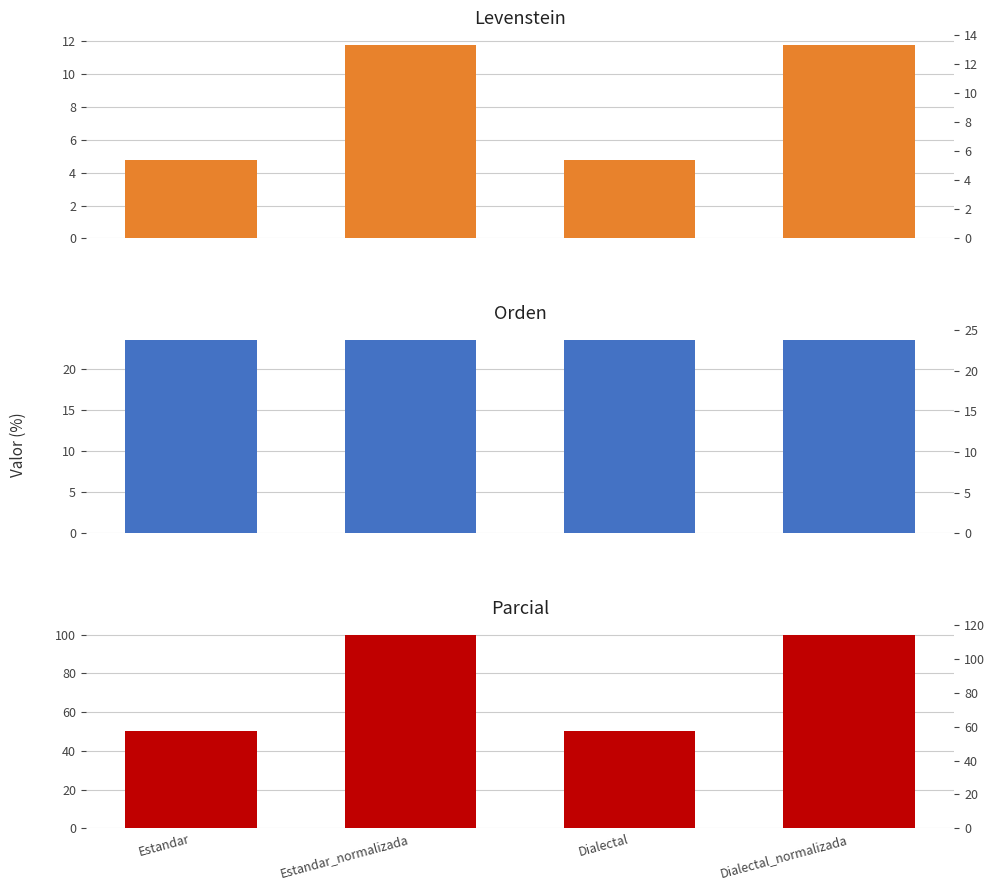

At which category does the chart reach its minimum across all series?

Estandar